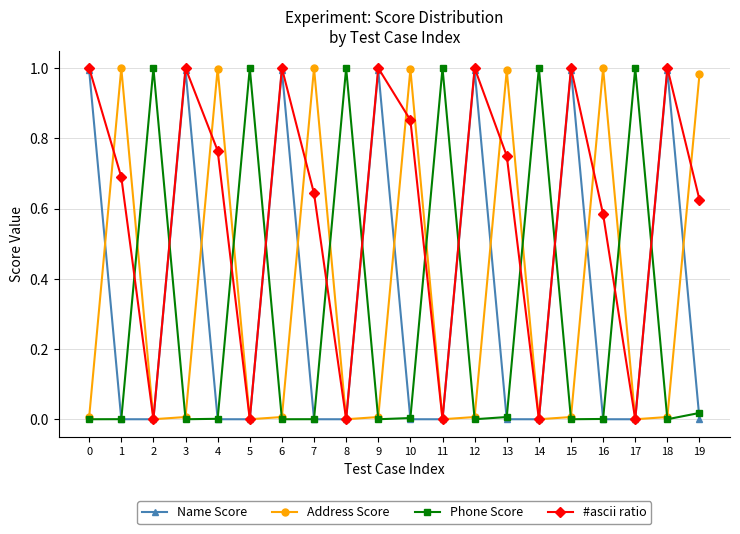

After their last crossing, which series has the higher values: Phone Score or #ascii ratio?

#ascii ratio